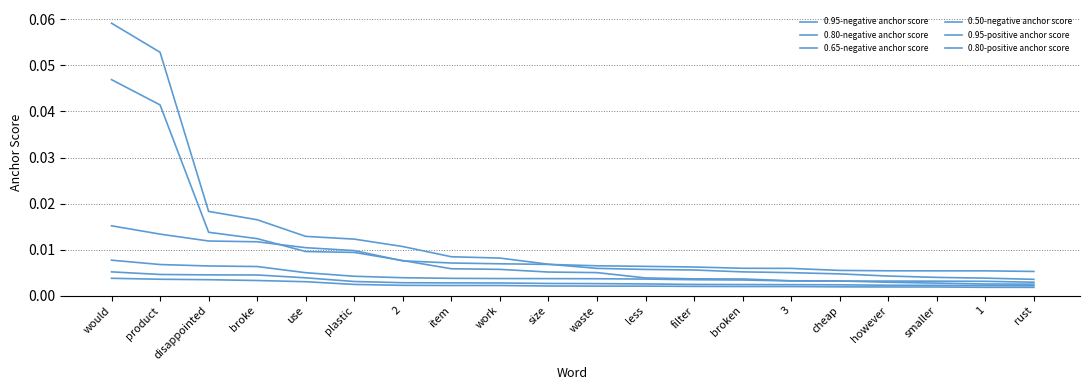

How many series are shown in this chart?

6